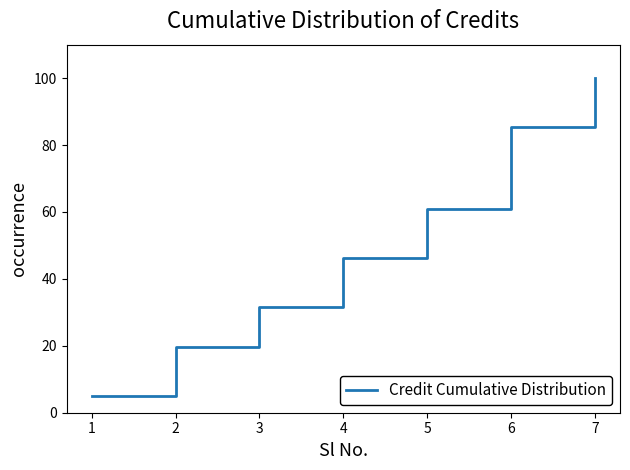

Is it true that the value at 4 is 46.3?

True